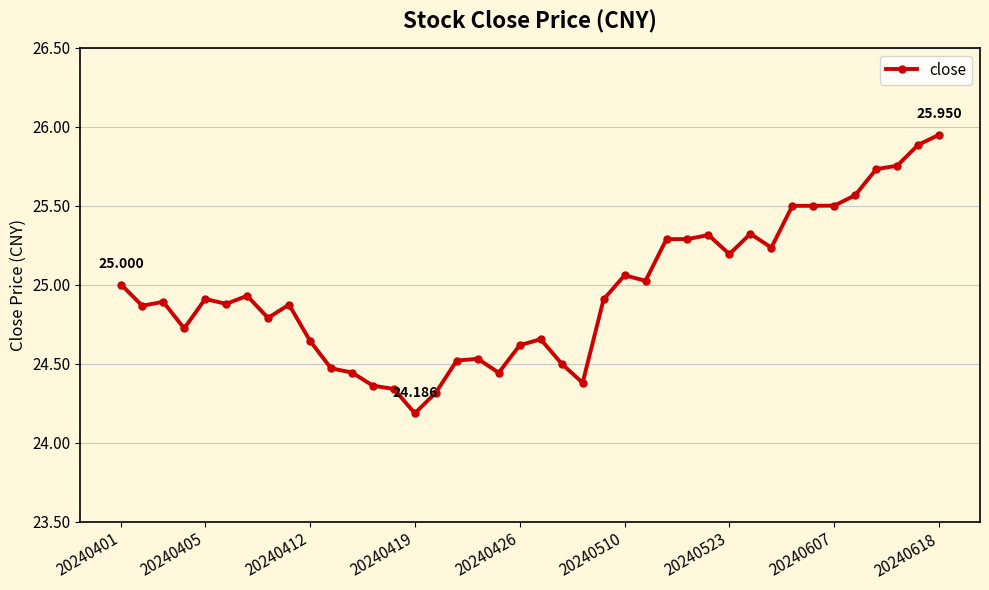

Count the number of categories in the chart.

40